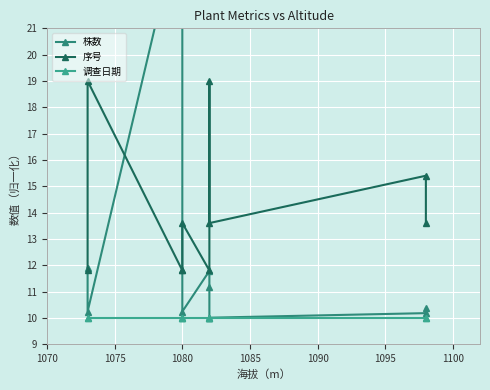

True or false: 株数 and 调查日期 intersect in this chart.

False